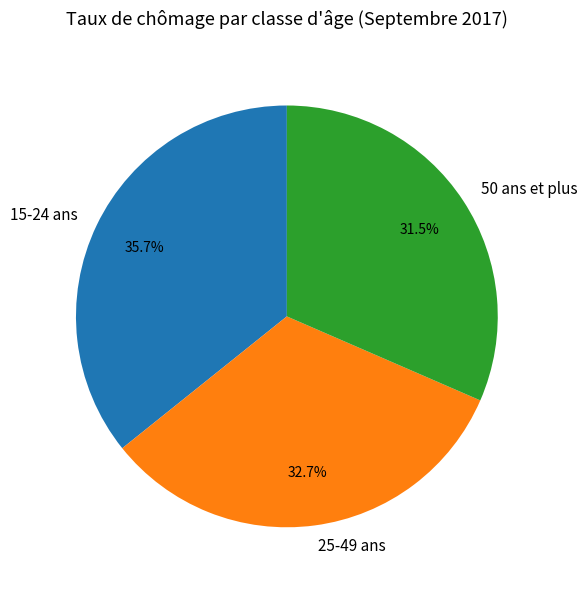

To the nearest percent, what is the difference between the largest and smallest slice percentages?

4%